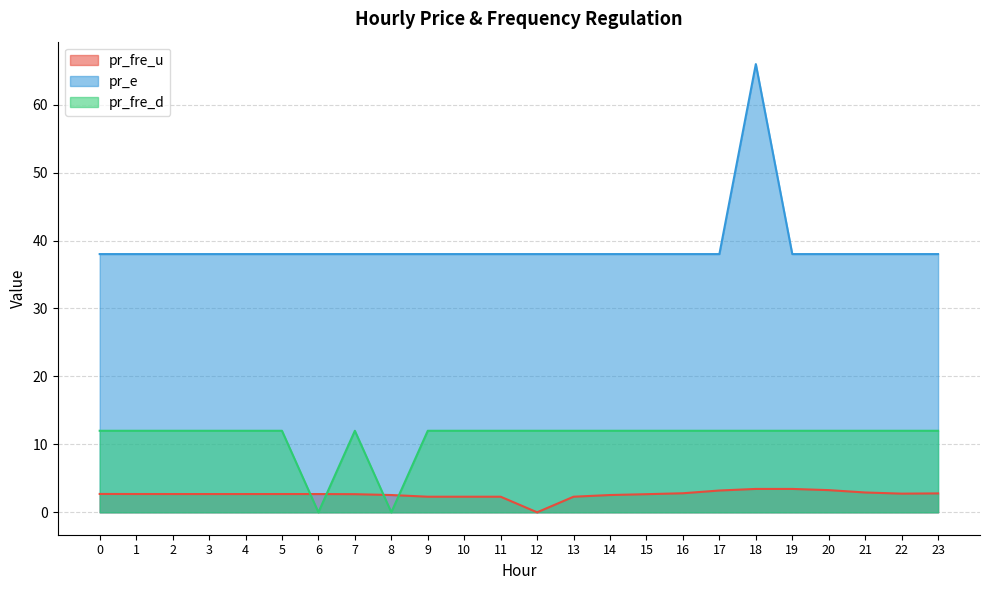

How many data points in pr_fre_u are less than 2?

1